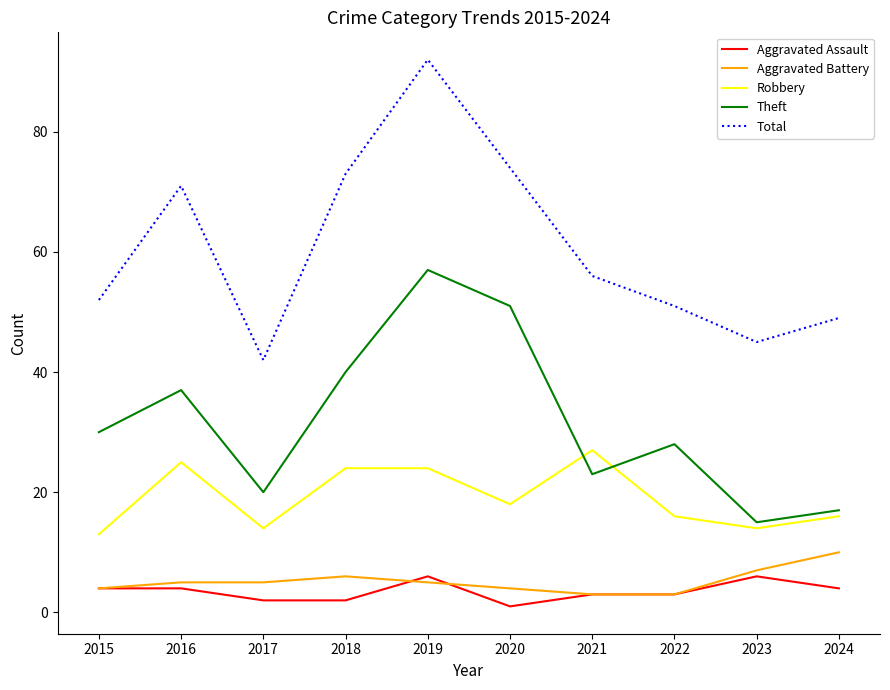

What is the difference between the maximum and minimum values in the Aggravated Battery series?

7